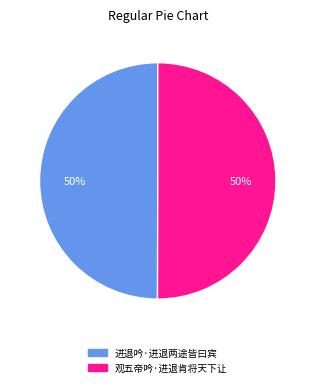

True or false: 观五帝吟·进退肯将天下让 accounts for 37% of the total.

False